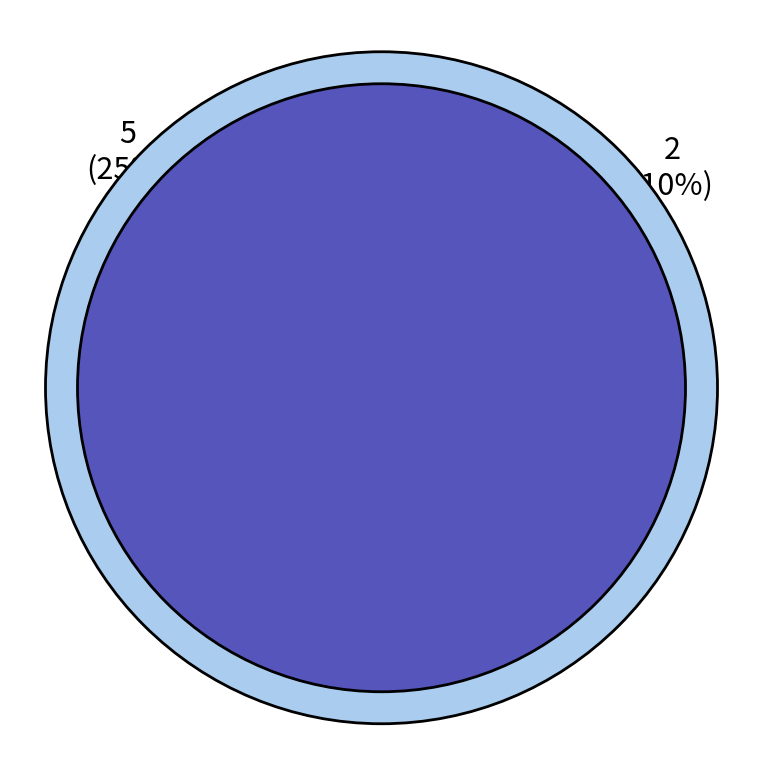

To the nearest percent, what is the combined percentage of 0 and 2?

30%